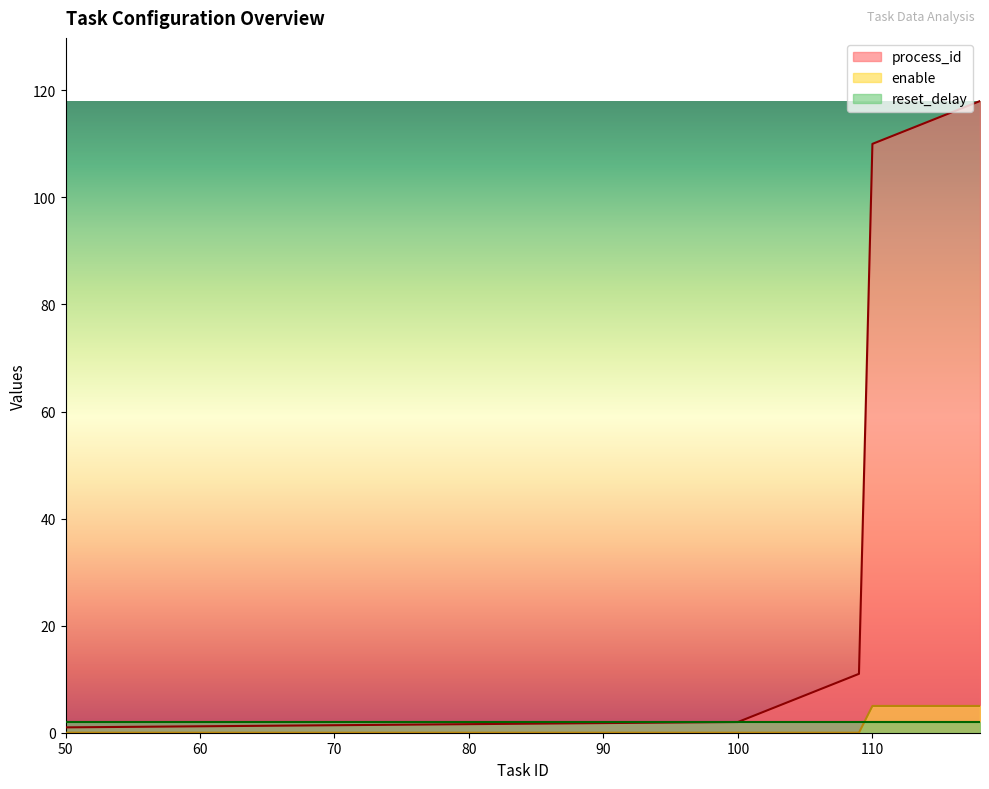

What is the maximum value for process_id?

118